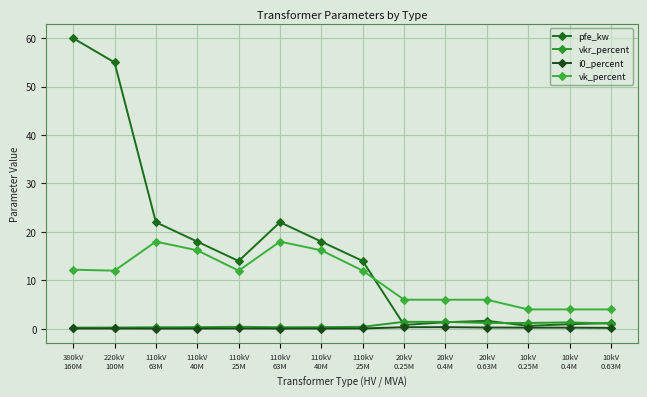

Count the number of data series in this chart.

4